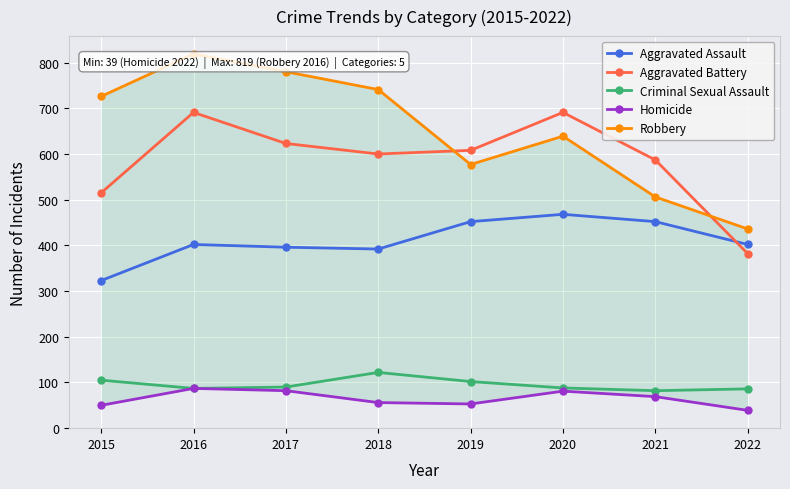

Is this an area chart (filled region under the line)?

No